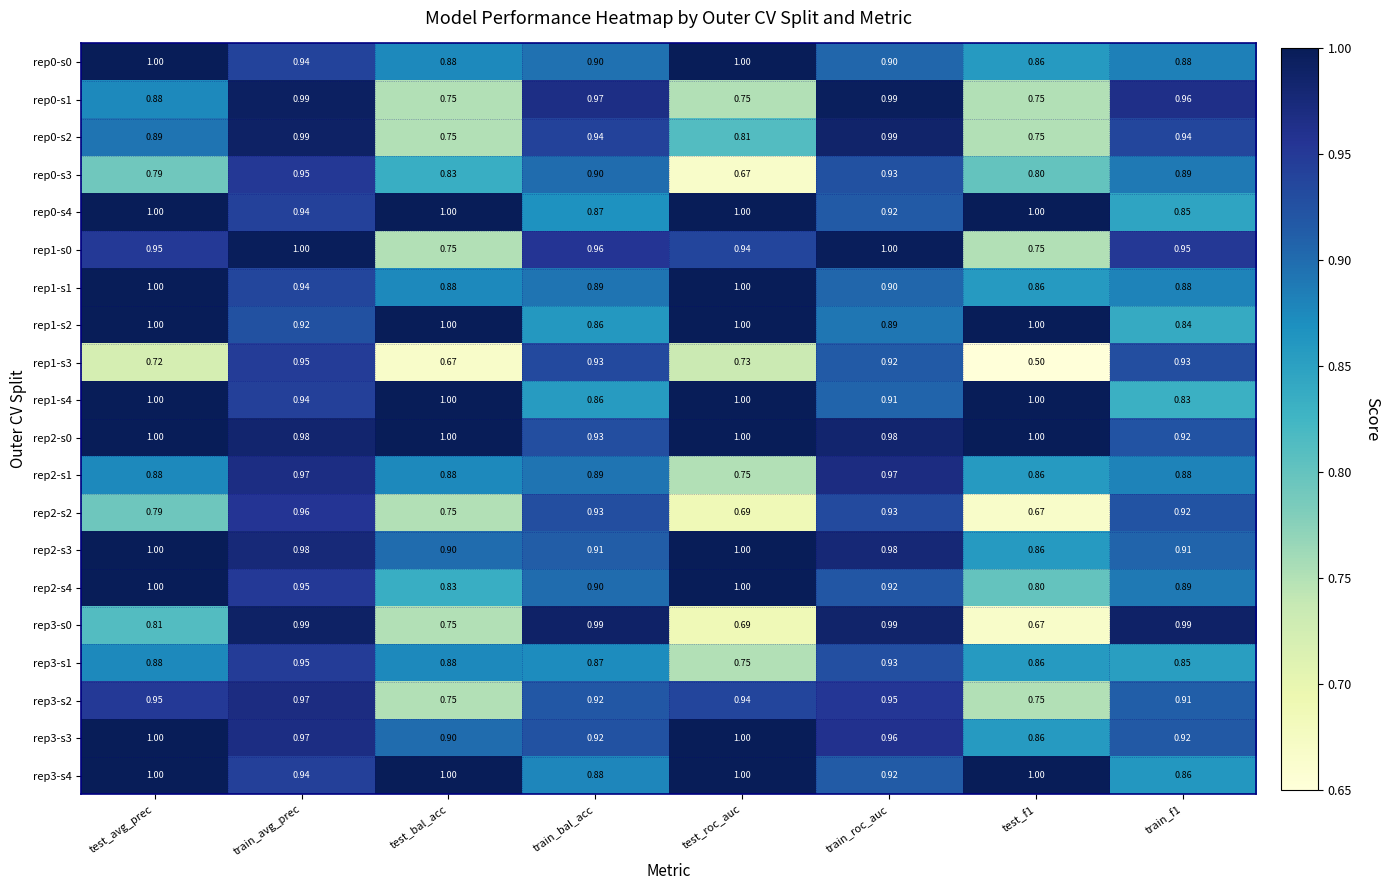

At which label is rep0-s3 closest to 0?

test_roc_auc